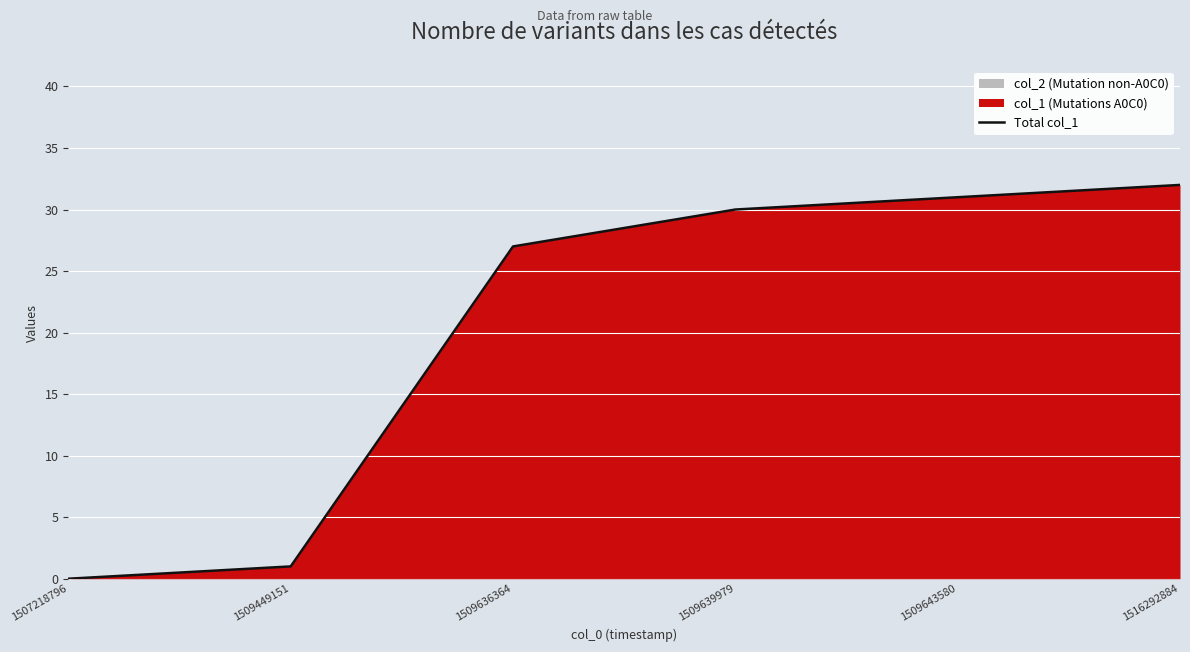

What is the difference between the maximum and minimum values?

32